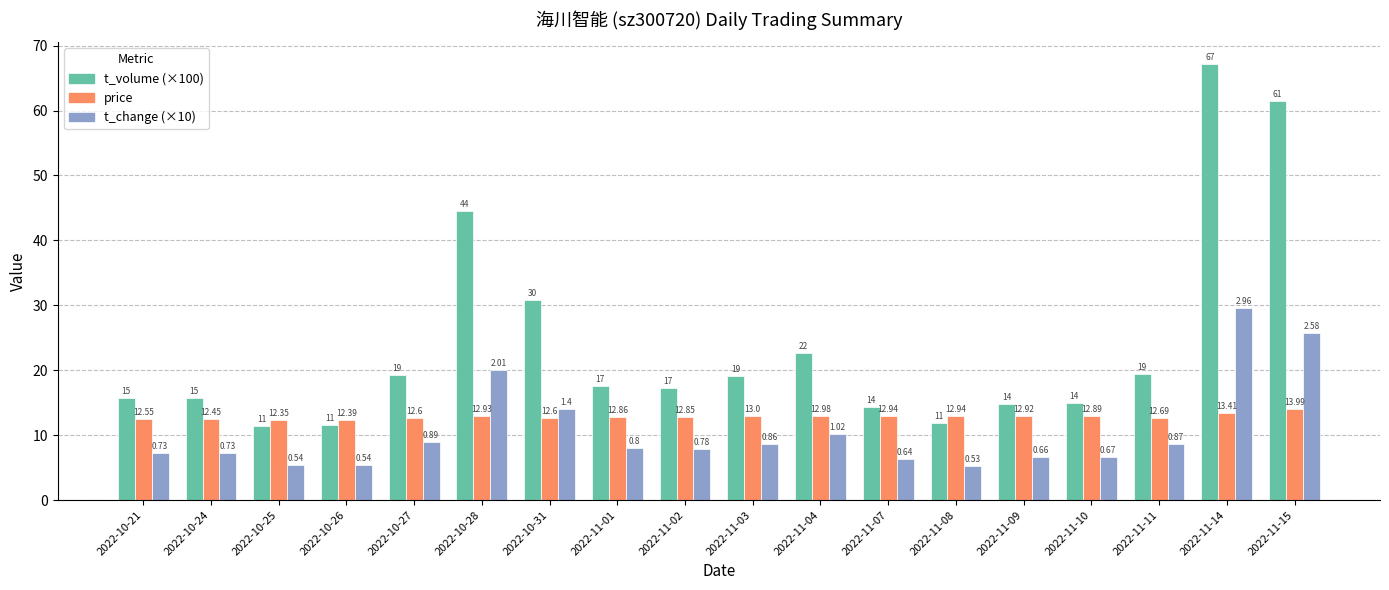

How many bars are there in each group?

3